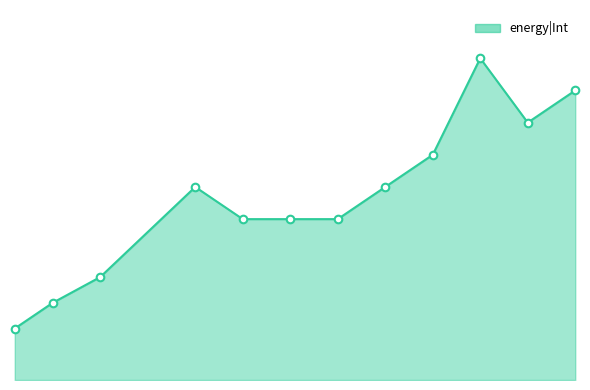

Does the chart have visible grid lines?

No